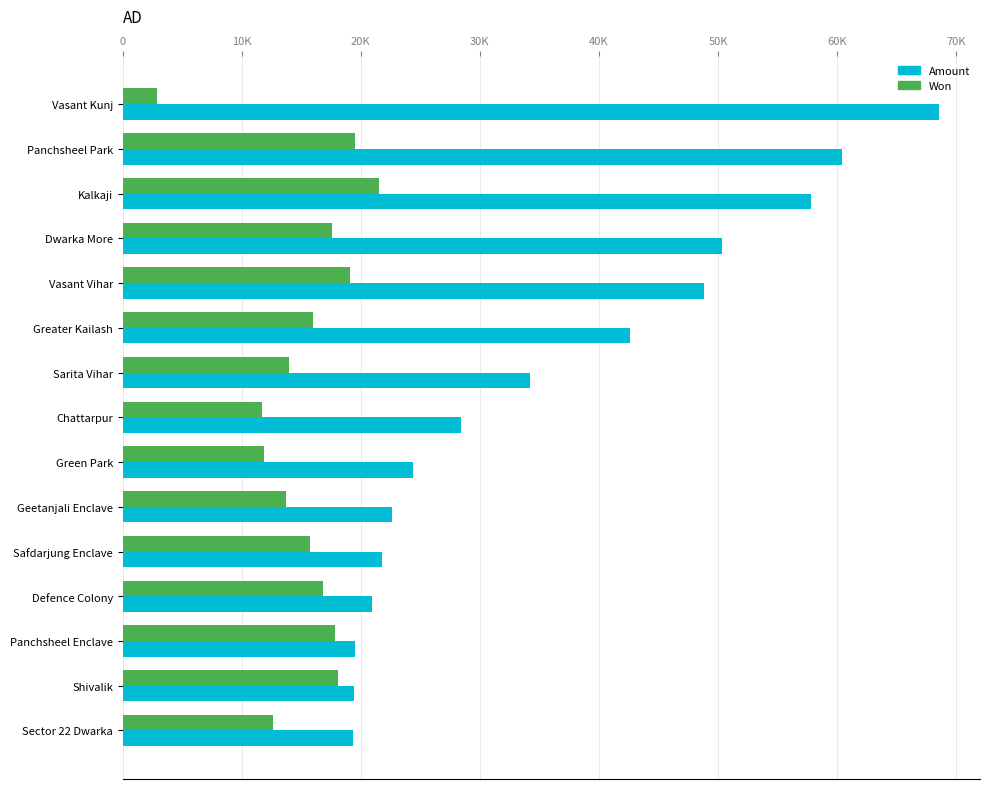

What are all the series names shown in the legend?

Amount, Won